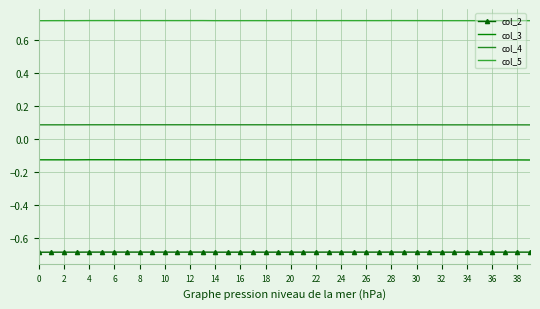

What is the greatest value displayed?

0.7